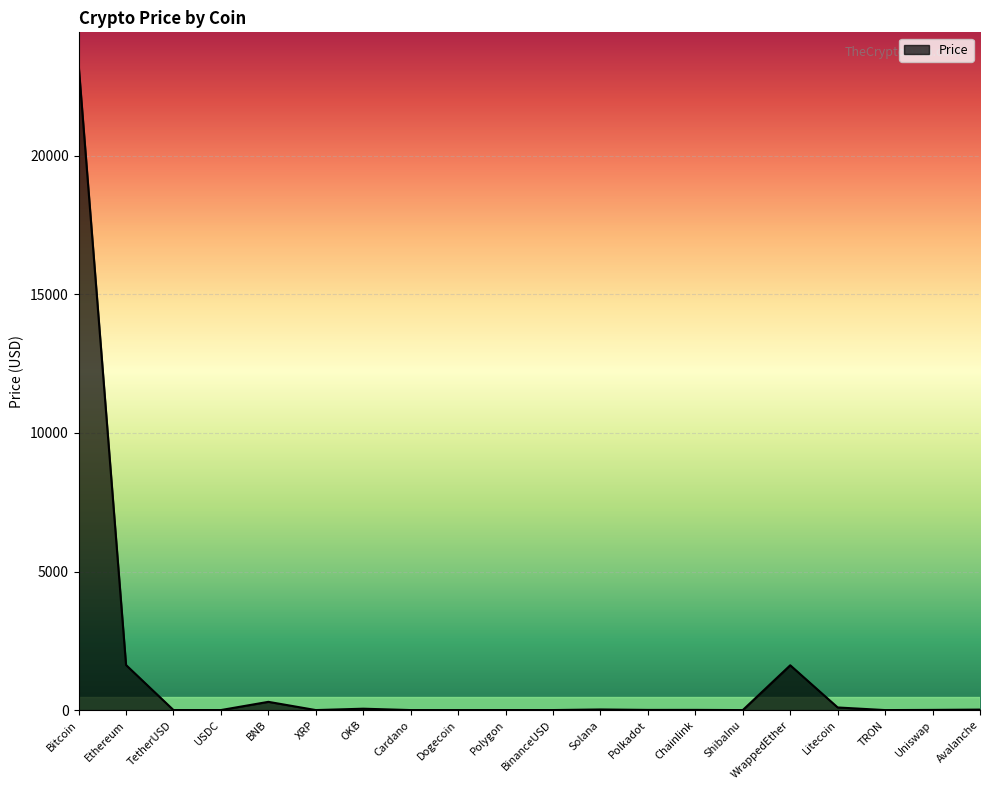

Where is the data nearest to the value 11647?

Ethereum